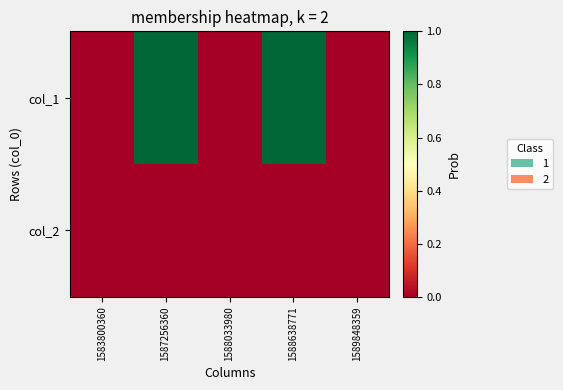

Reading right to left, transcribe all the data shown in this chart.

col_1: 1589848359=0	1588638771=1	1588033980=0	1587256360=1	1583800360=0
col_2: 1589848359=0	1588638771=0	1588033980=0	1587256360=0	1583800360=0